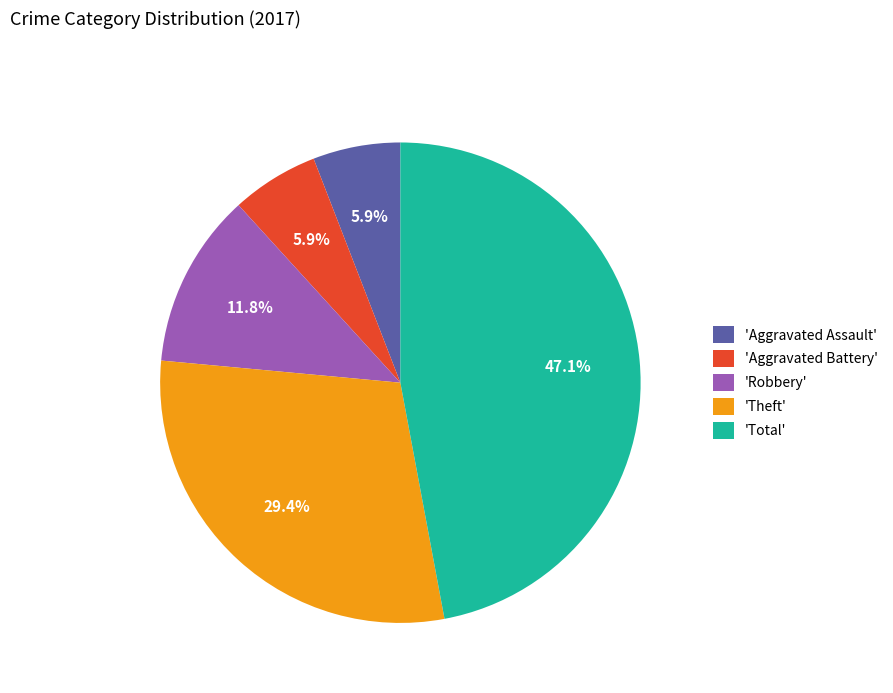

How many slices are in this pie chart?

5